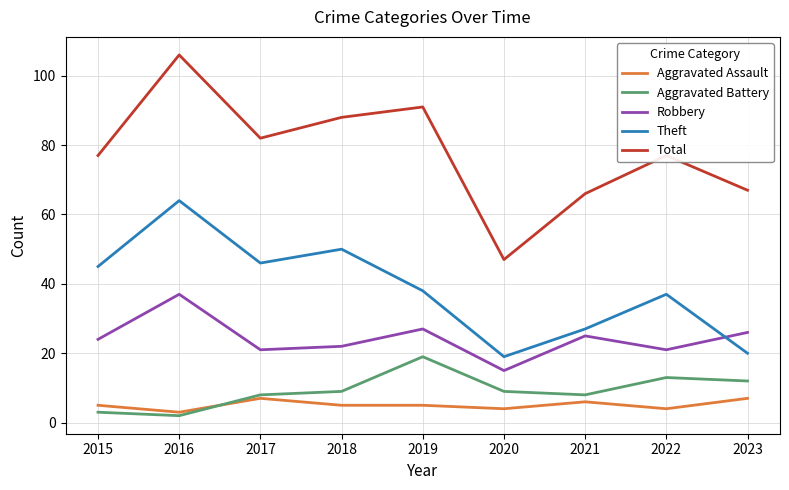

Where is the first local maximum for Theft?

2016